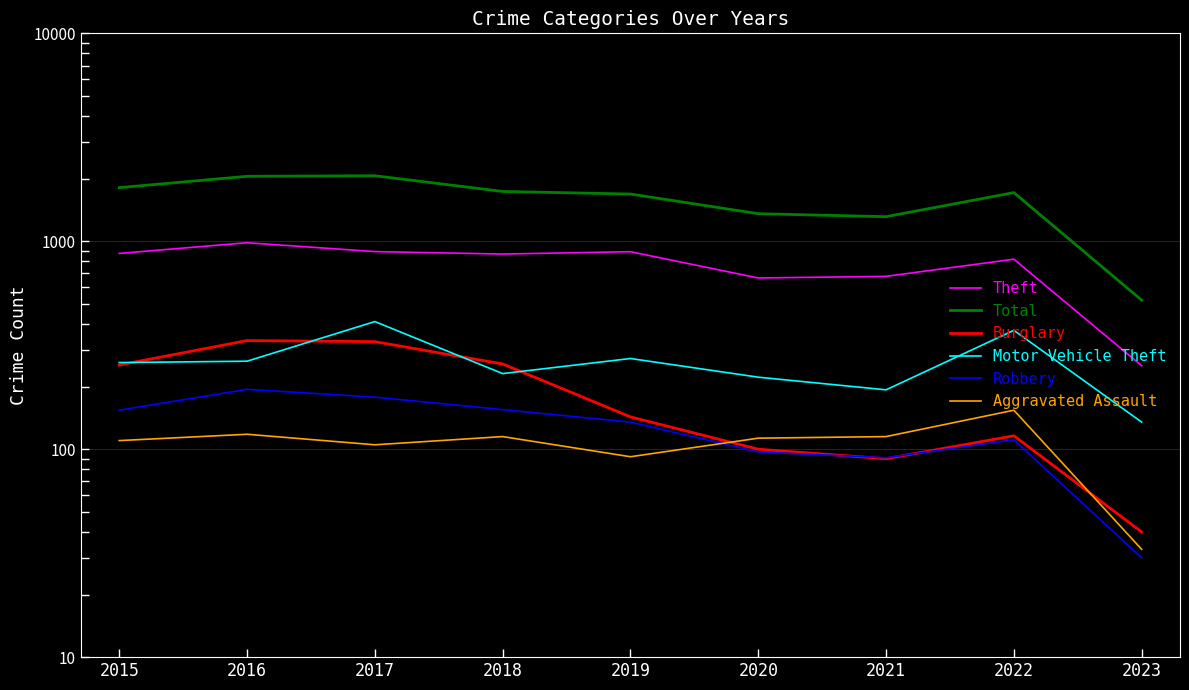

At which category does Burglary reach its first local peak?

2016